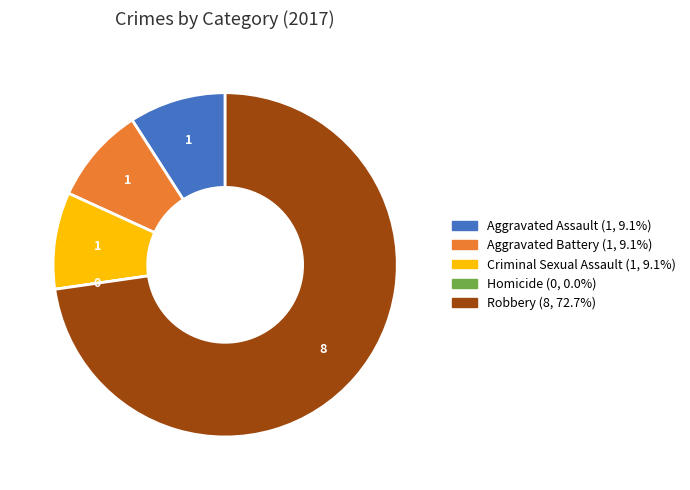

Do Aggravated Assault and Aggravated Battery together represent more than half of the pie?

No